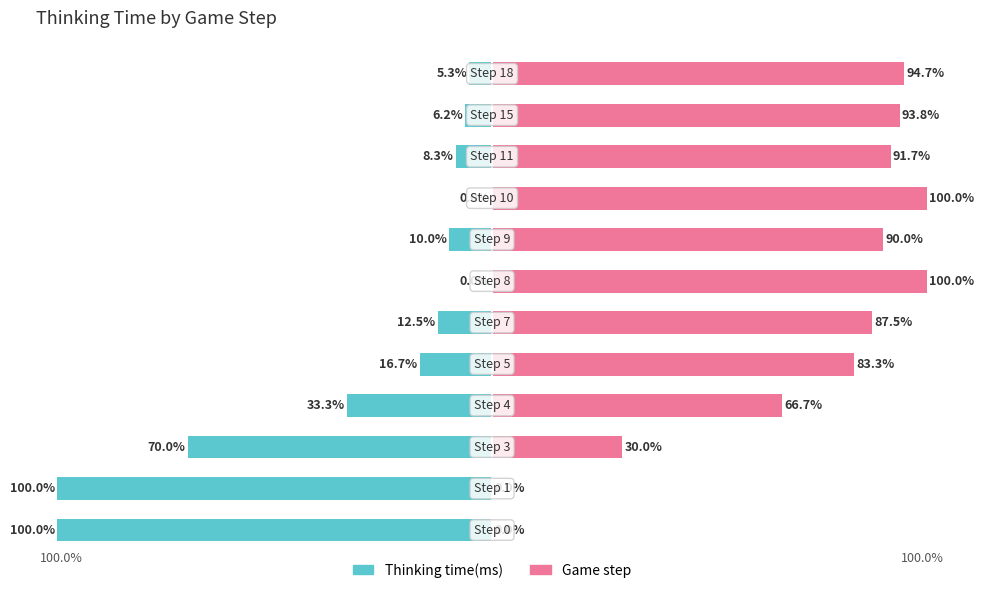

Reading right to left, list all the values displayed in this chart.

Thinking time(ms): -5.3	-6.2	-8.3	0.0	-10.0	0.0	-12.5	-16.7	-33.3	-70.0	-100.0	-100.0
Game step: 94.7	93.8	91.7	100.0	90.0	100.0	87.5	83.3	66.7	30.0	0.0	0.0